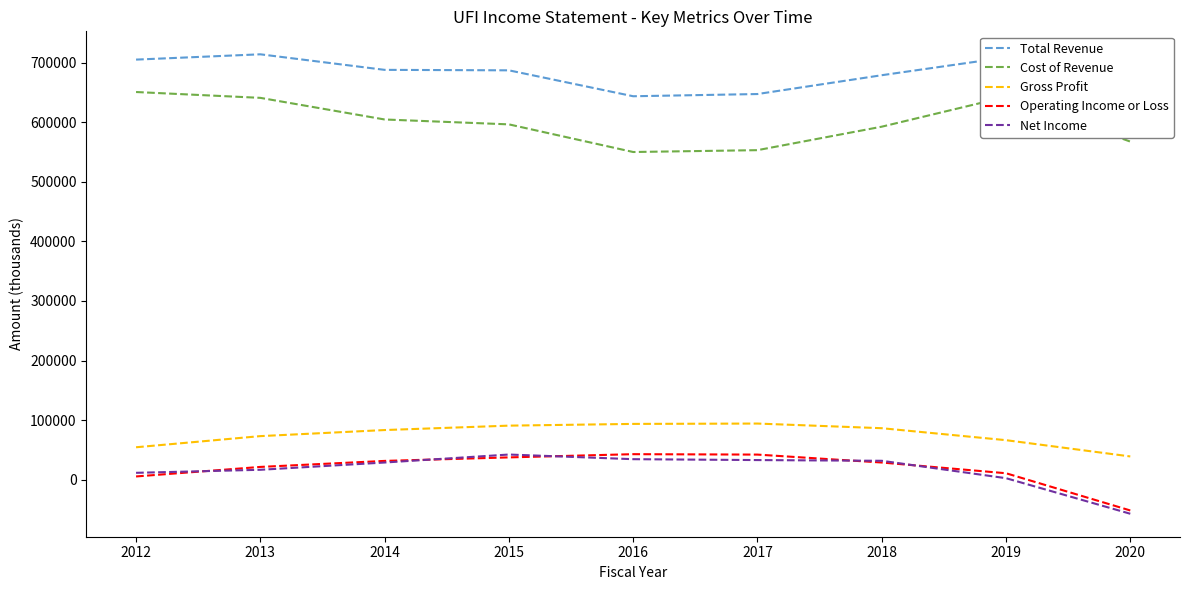

The value of Cost of Revenue at 2017 is 112169. True or false?

False